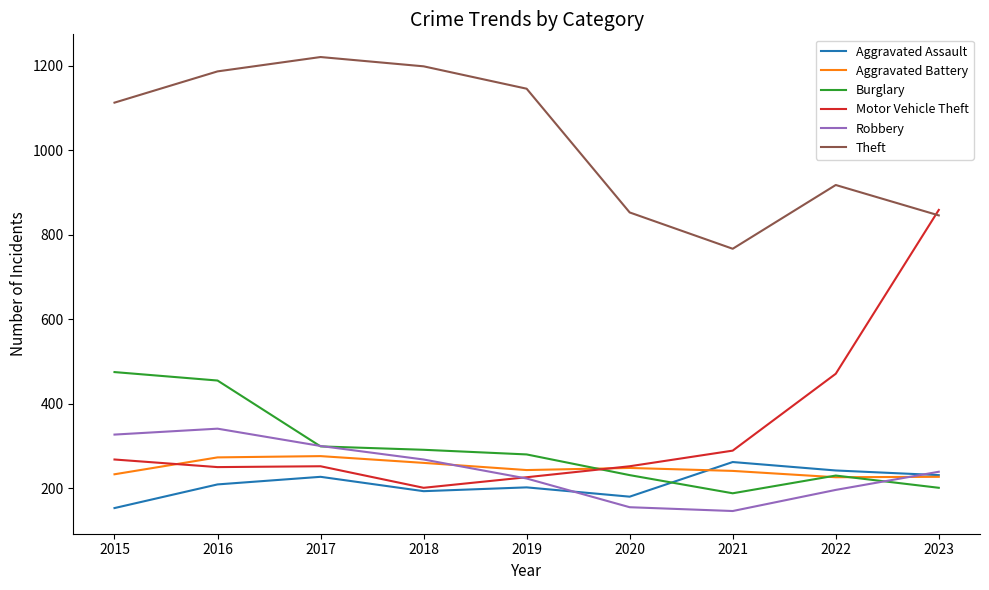

Is this an area chart (filled region under the line)?

No